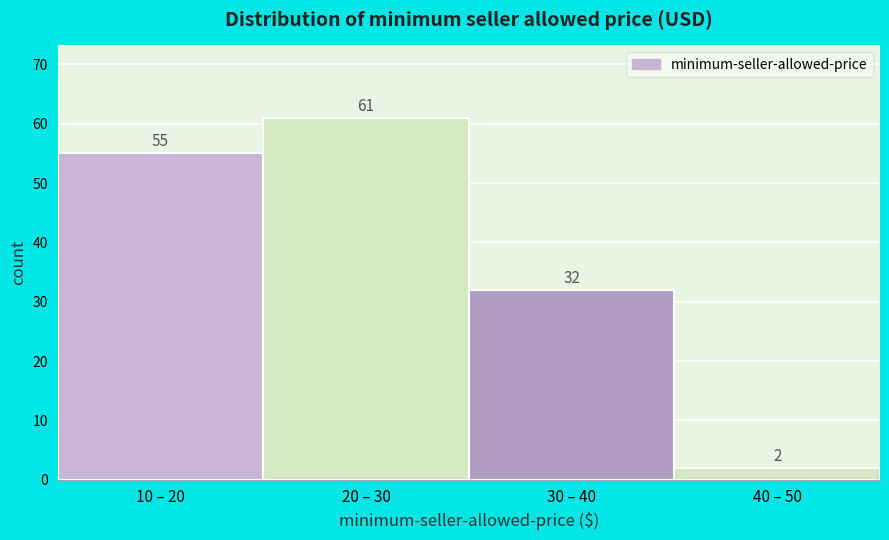

Reading left to right, what are all the values shown in this chart?

55	61	32	2